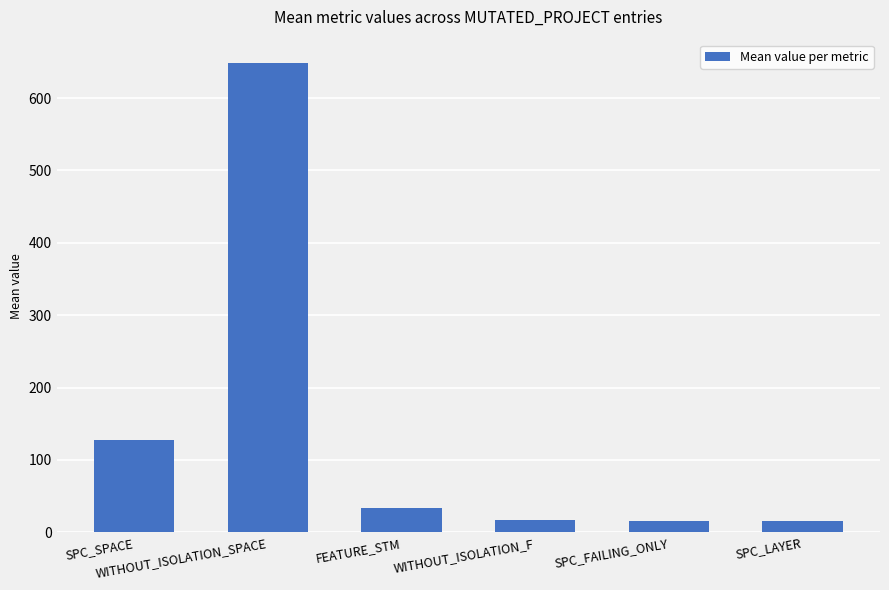

What position from the left is SPC_SPACE?

1